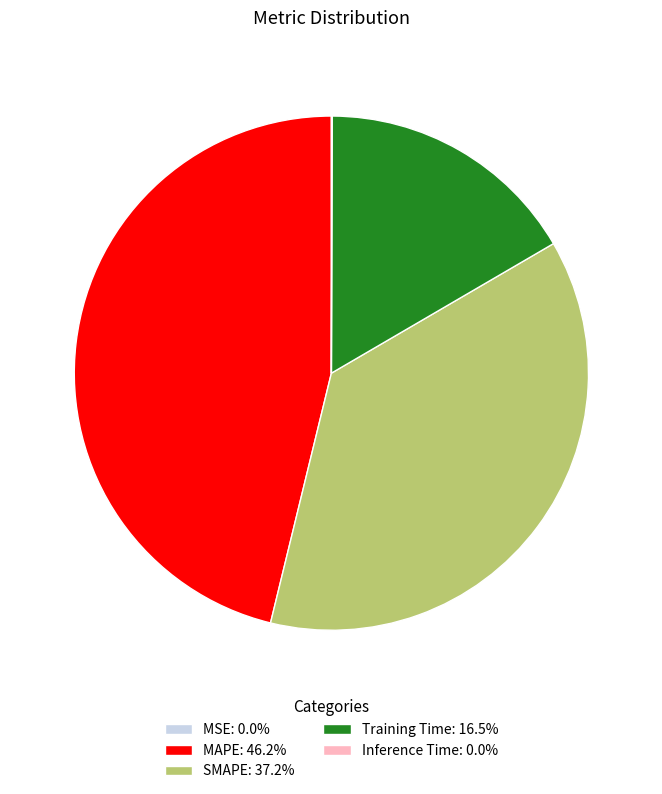

Does Training Time: 16.5% represent more than half of the total?

No